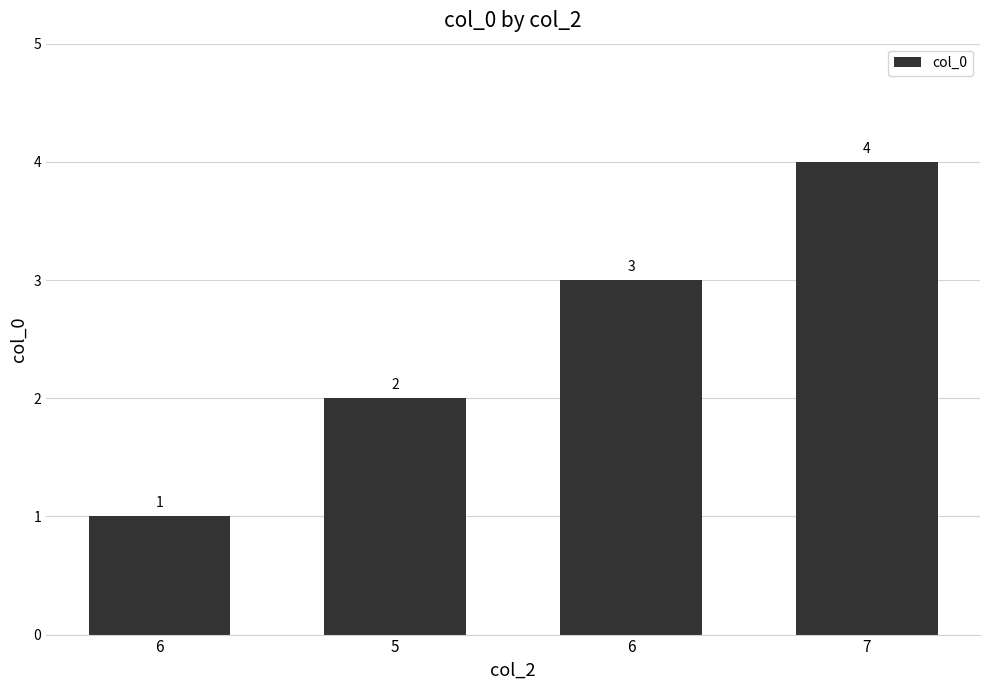

What is the smallest value displayed?

1